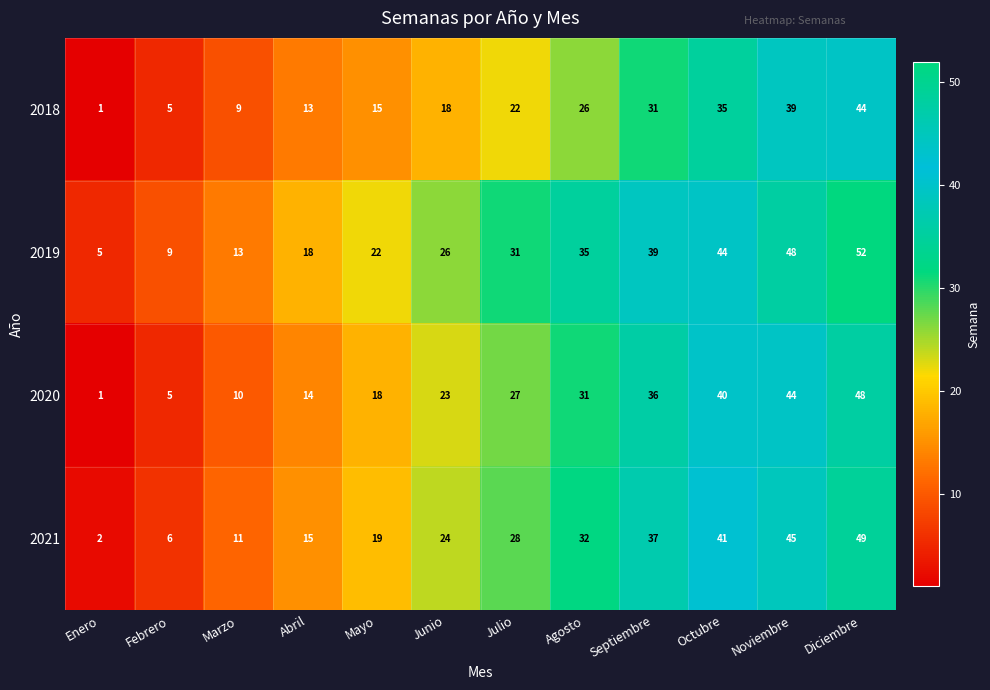

Rank the categories by 2018 value from highest to lowest.

Diciembre, Noviembre, Octubre, Septiembre, Agosto, Julio, Junio, Mayo, Abril, Marzo, Febrero, Enero